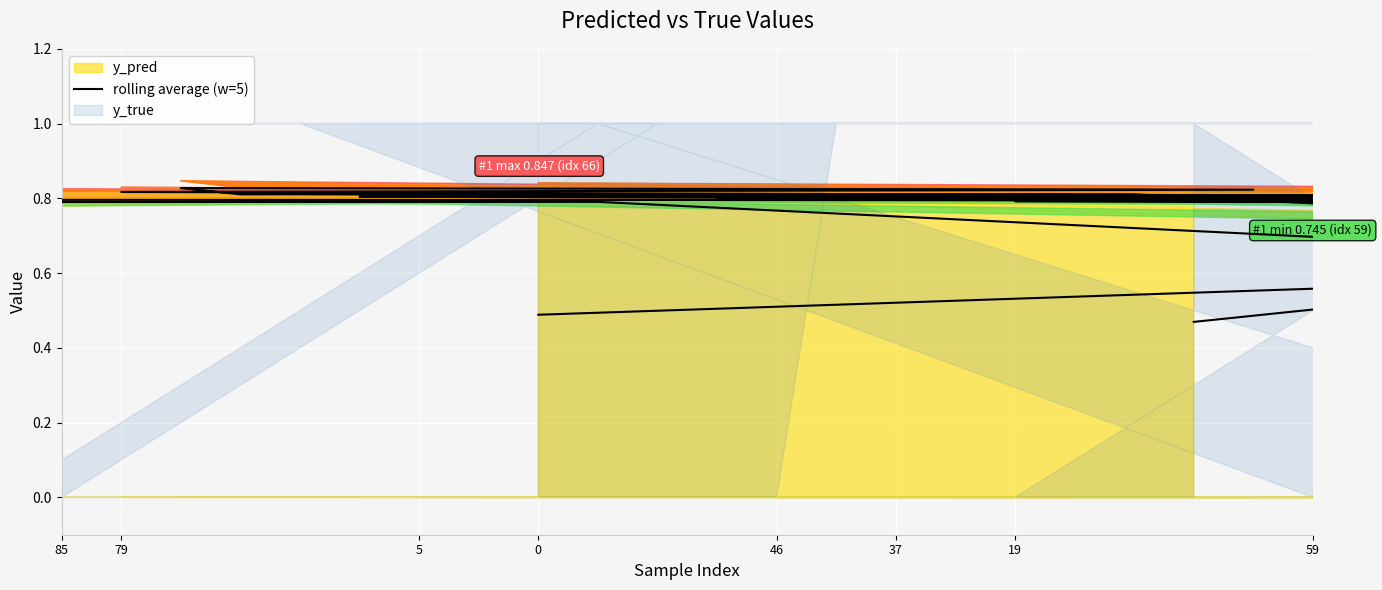

Reading left to right, what are all the values shown in this chart?

0.5	0.6	0.8	0.8	0.8	0.8	0.8	0.8	0.8	0.8	0.8	0.8	0.8	0.8	0.8	0.8	0.8	0.8	0.8	0.8	0.8	0.8	0.8	0.8	0.8	0.8	0.8	0.8	0.8	0.8	0.8	0.8	0.8	0.8	0.8	0.8	0.8	0.8	0.6	0.5